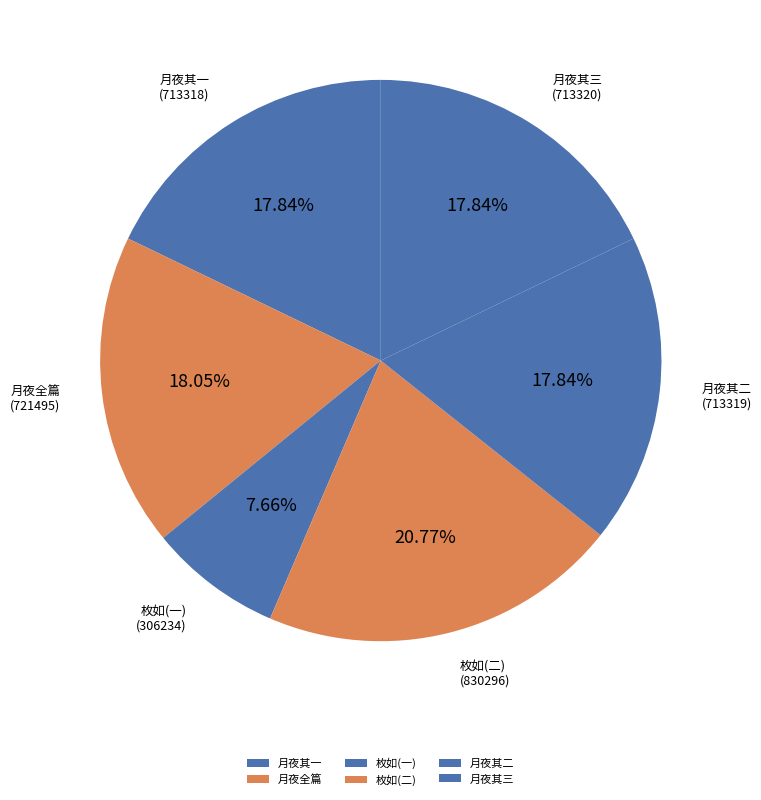

What is the smallest slice in the pie chart?

枚如(一)